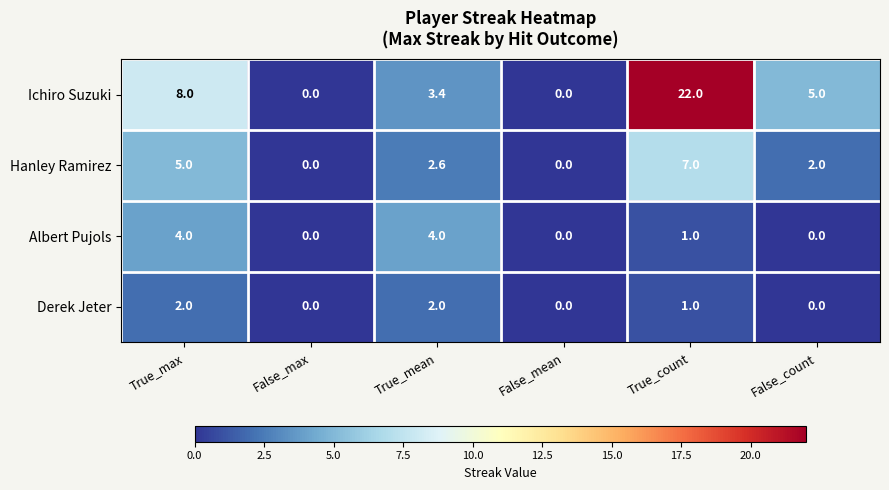

What is the difference between the Derek Jeter values at False_max and True_count?

1.0